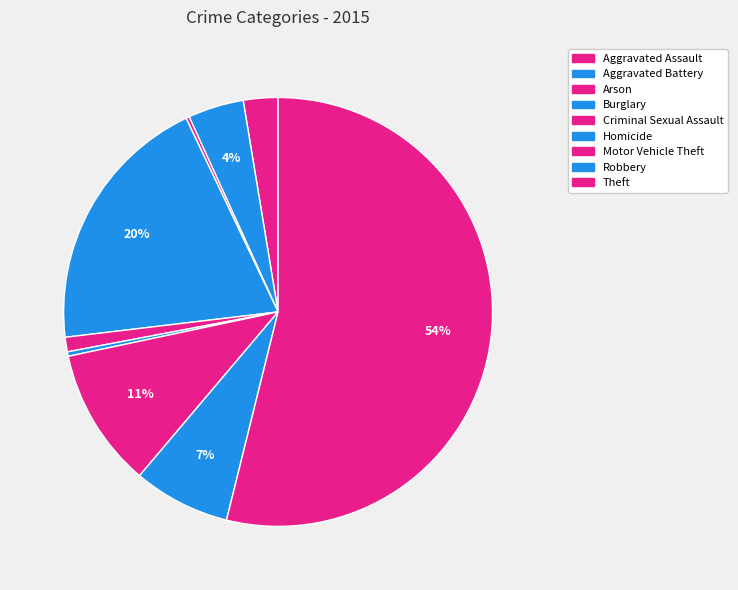

What is the ratio of the value at Theft to the value at Burglary?

2.7